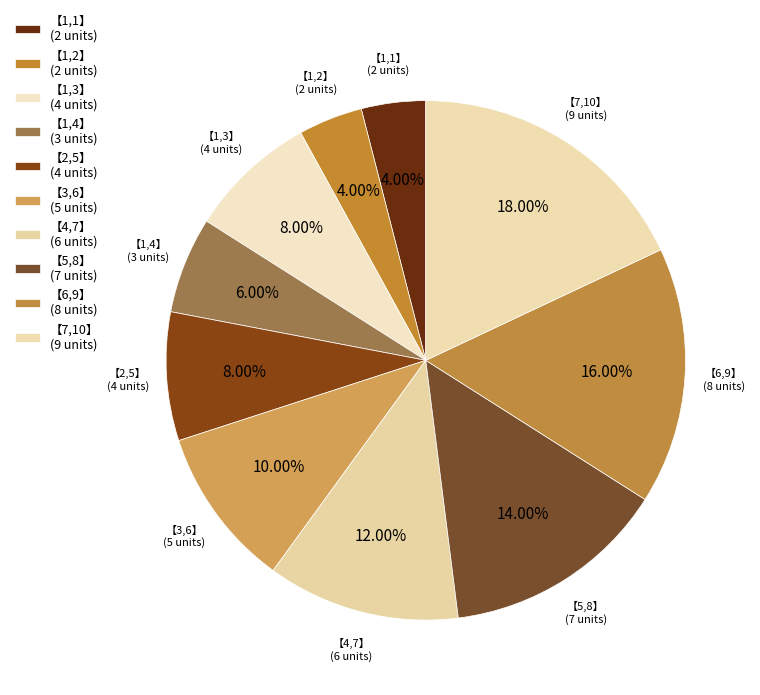

How many segments does this pie chart have?

10